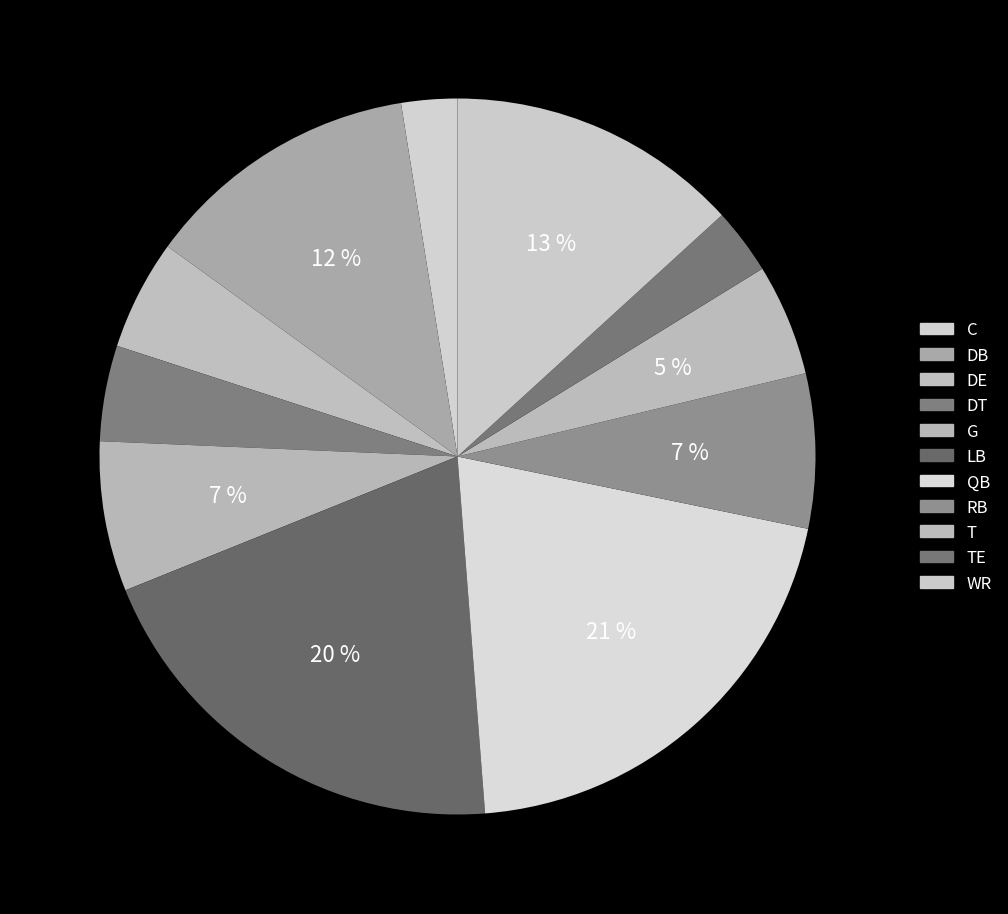

Count the number of slices in the pie.

11